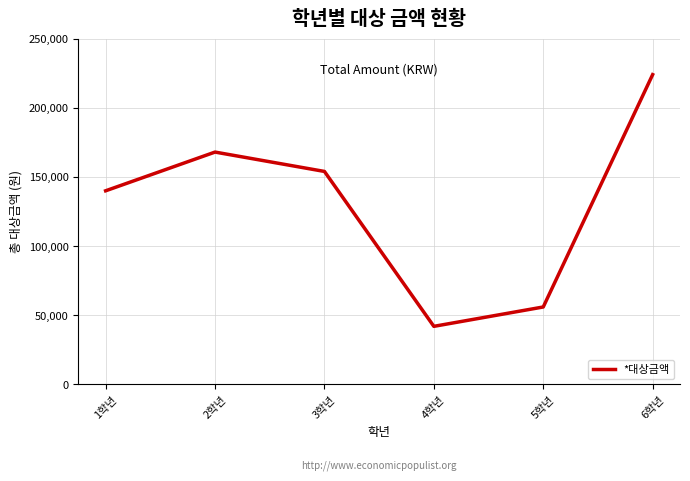

What is the ratio of the value at 5학년 to the value at 4학년?

1.3